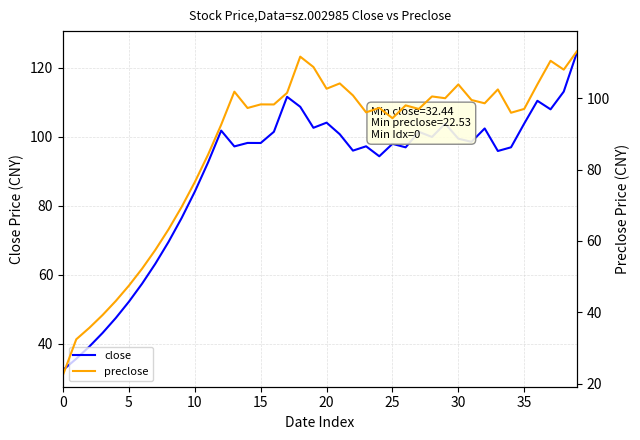

Reading left to right, transcribe all the data shown in this chart.

close: 32.4	35.7	39.2	43.2	47.5	52.2	57.5	63.2	69.5	76.5	84.2	92.6	101.8	97.3	98.3	98.2	101.5	111.7	108.8	102.7	104.2	100.8	96.0	97.3	94.4	98.0	97.0	101.5	100.0	103.9	99.5	98.6	102.5	95.9	97.0	103.9	110.5	108.0	113.2	124.5
preclose: 22.5	32.4	35.7	39.2	43.2	47.5	52.2	57.5	63.2	69.5	76.5	84.2	92.6	101.8	97.3	98.3	98.2	101.5	111.7	108.8	102.7	104.2	100.8	96.0	97.3	94.4	98.0	97.0	100.5	100.0	103.9	99.5	98.6	102.5	95.9	97.0	103.9	110.5	108.0	113.2